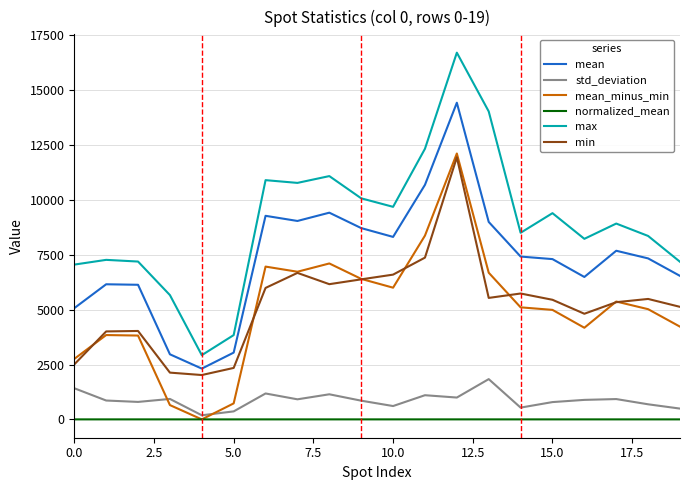

Which series has the largest range (max minus min)?

max